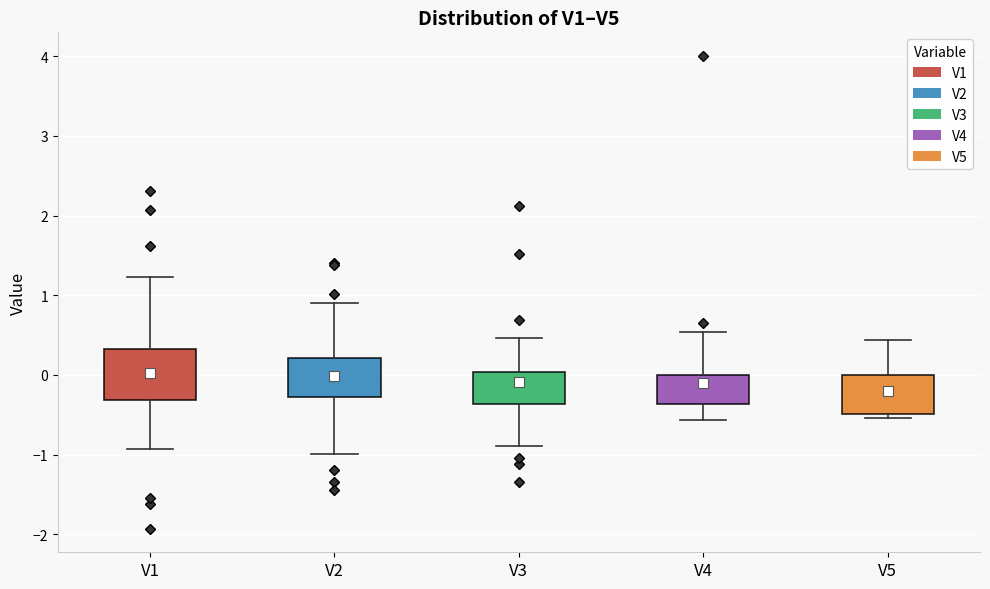

Reading left to right, transcribe this box plot: for each box, give where its median line is, the range the box spans, and where its two whiskers end, as read against the y-axis. The values are not printed on the chart, so give them approximately, as read against the axis.

V1: median 0.0, box -0.3 to 0.3, whiskers -0.9 to 1.2
V2: median 0.0, box -0.3 to 0.2, whiskers -1.0 to 0.9
V3: median 0.0 (just below the box's upper edge), box -0.4 to 0.0, whiskers -0.9 to 0.5
V4: median -0.3, box -0.4 to 0.0, whiskers -0.6 to 0.5
V5: median -0.3, box -0.5 to 0.0, whiskers -0.5 (just below the box's lower edge) to 0.4